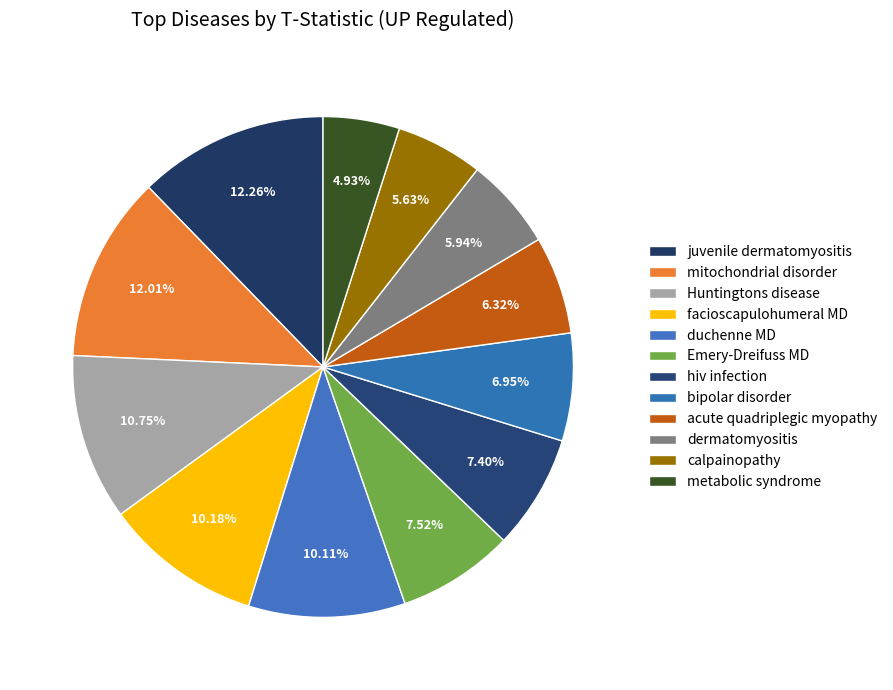

Combined, what portion of the pie is bipolar disorder and metabolic syndrome?

11.9%